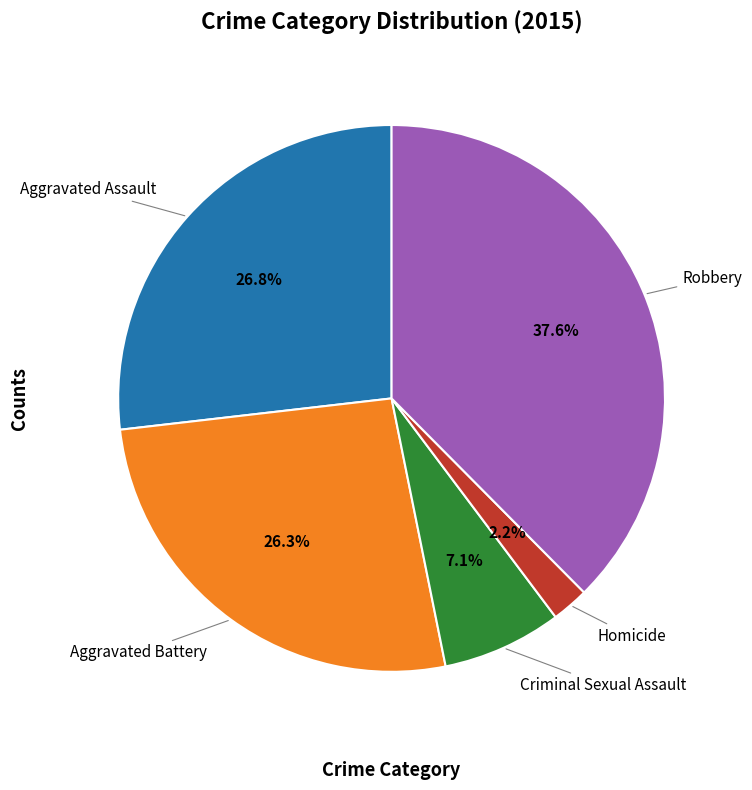

To the nearest percent, what is the average slice percentage?

20%